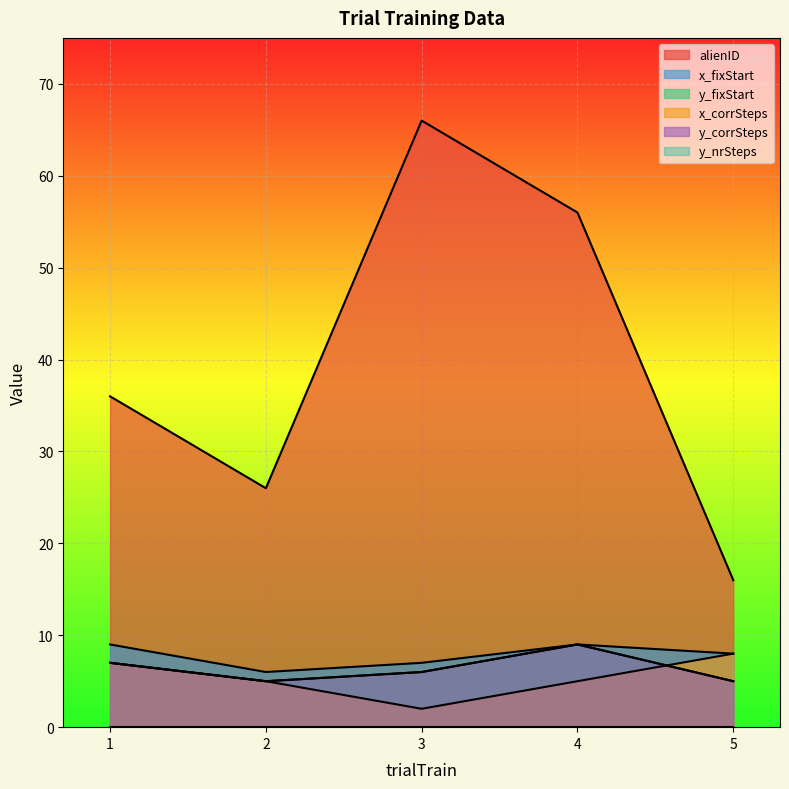

What is the difference between the y_corrSteps values at 3 and 1?

1